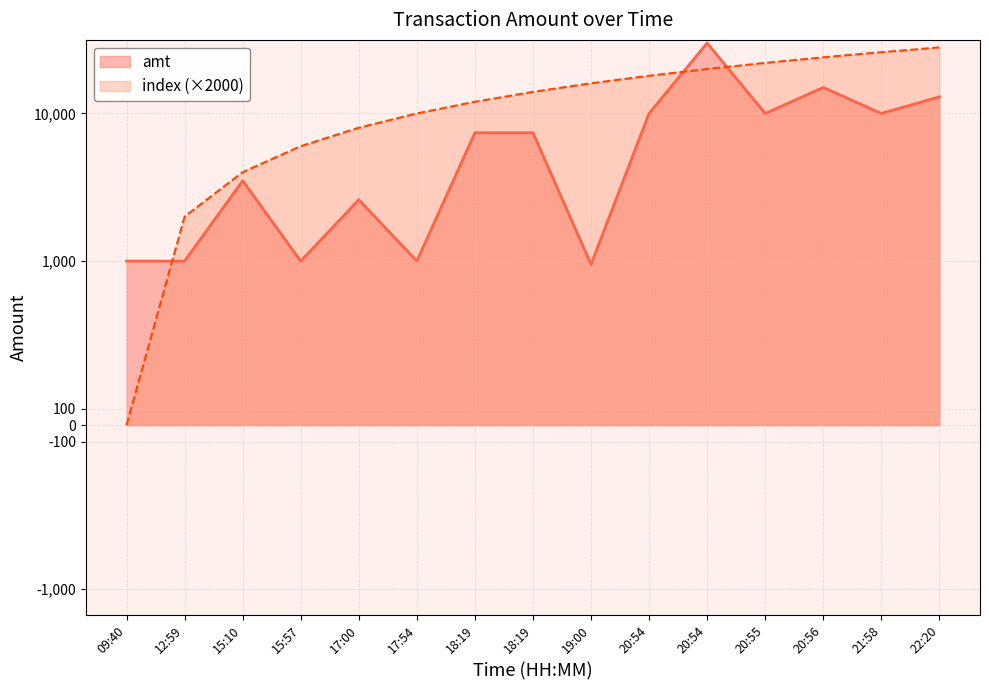

Which series has the largest range (max minus min)?

amt